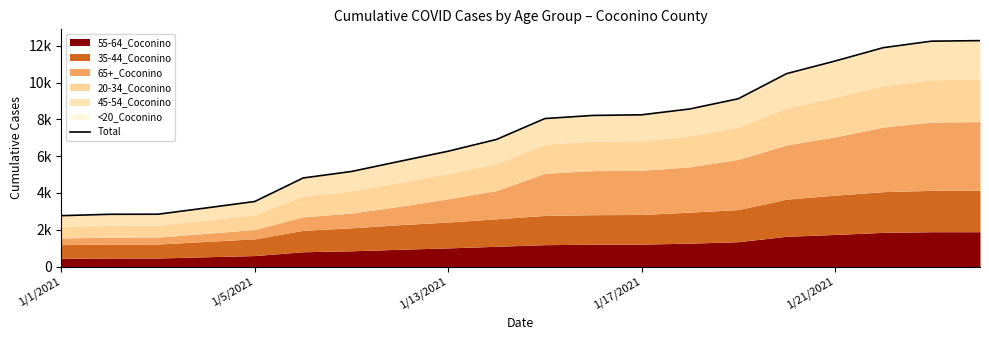

Reading left to right, extract all data points from this chart.

2769	2844	2848	3189	3539	4816	5169	5722	6270	6910	8044	8214	8247	8566	9120	10484	11167	11895	12248	12277